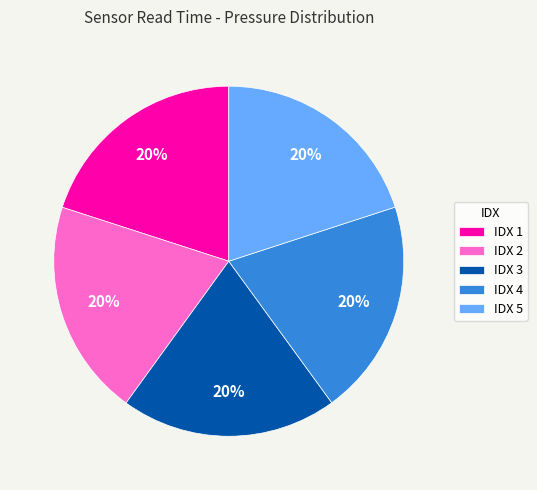

Is the sum of IDX 1 and IDX 2 greater than half?

No